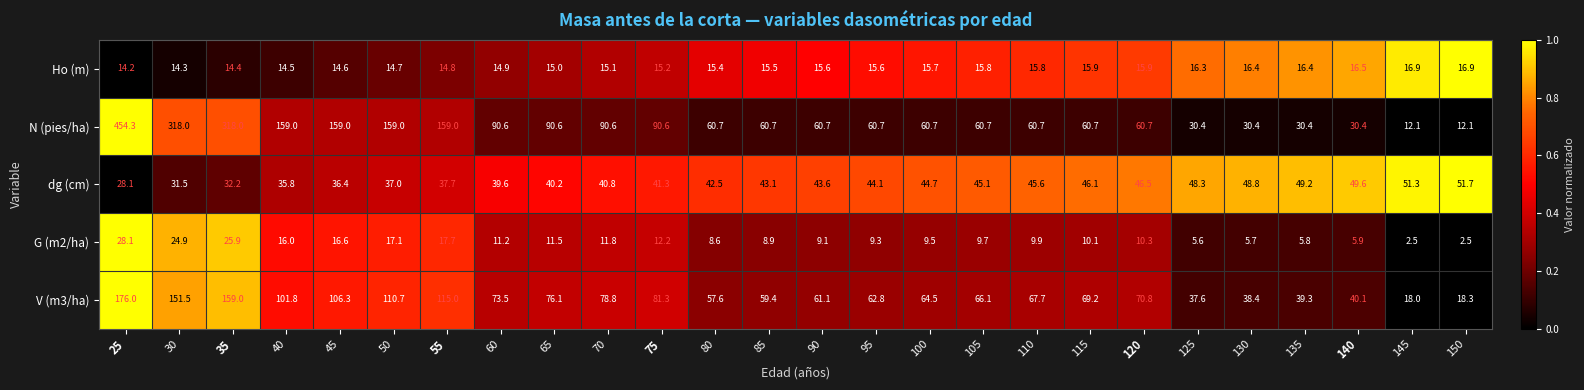

How many data points in G (m2/ha) are above 10?

13